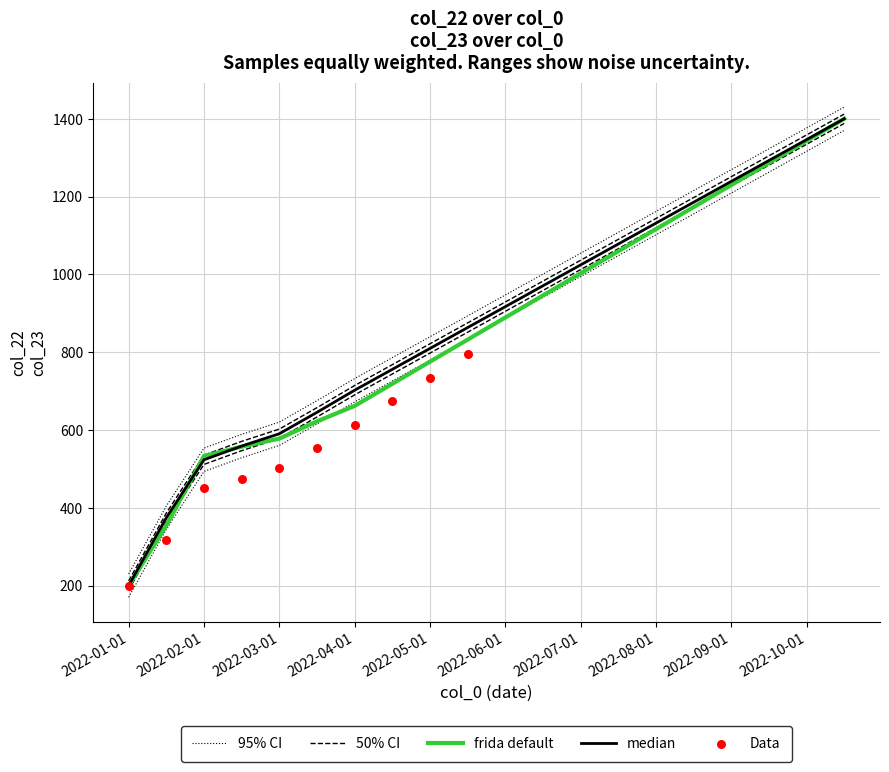

At how many categories does at least one series exceed 1326?

2